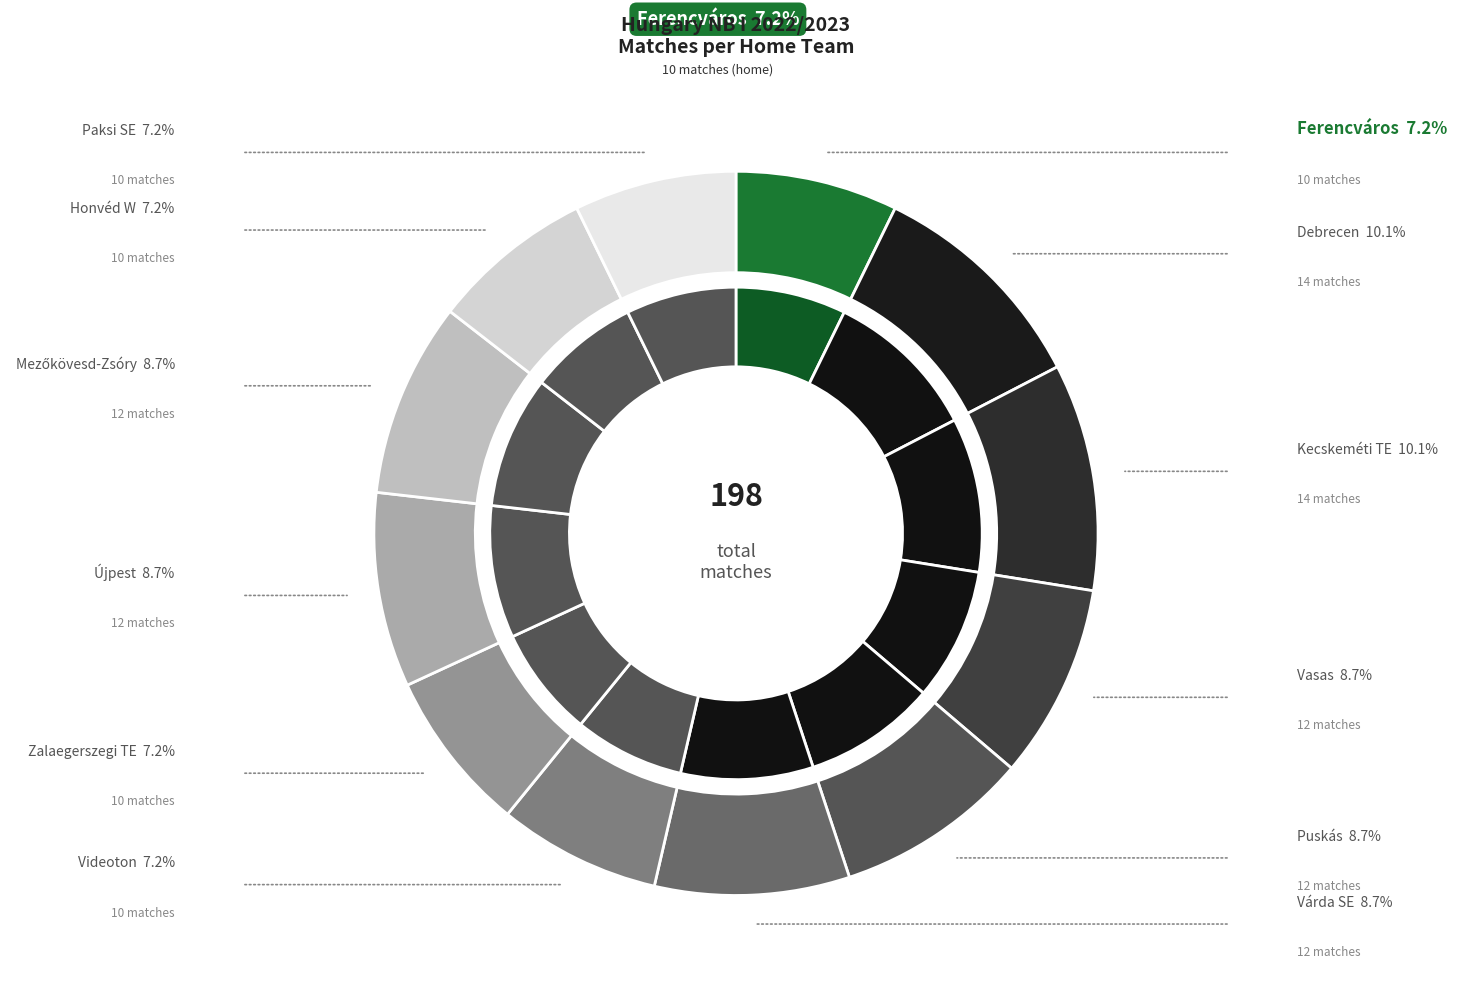

Count the number of slices in the pie.

12